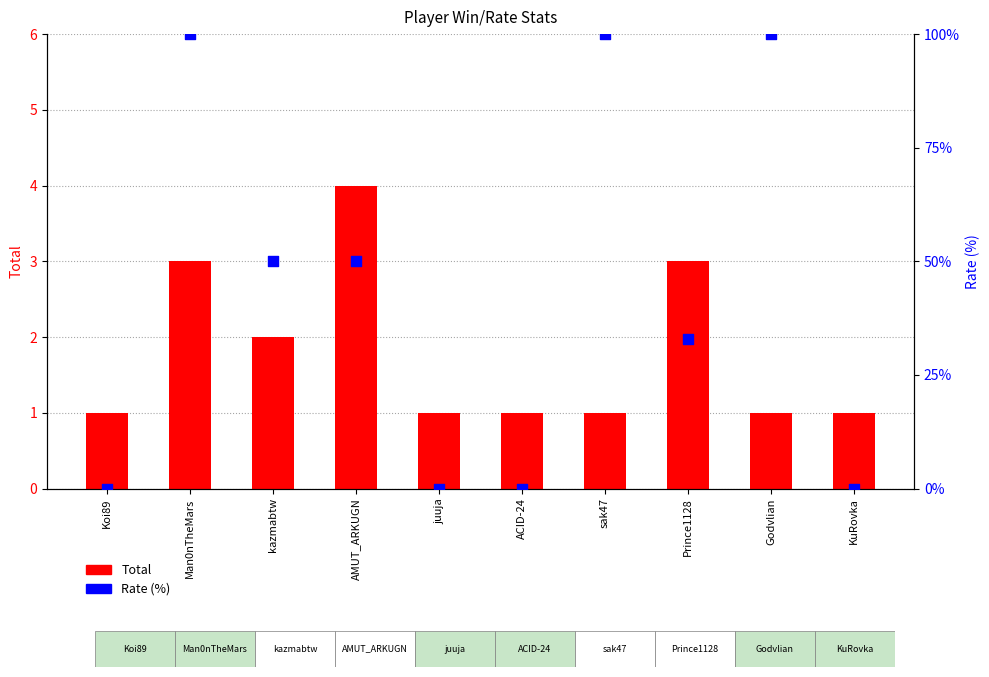

Which series reaches the minimum Y coordinate?

Rate